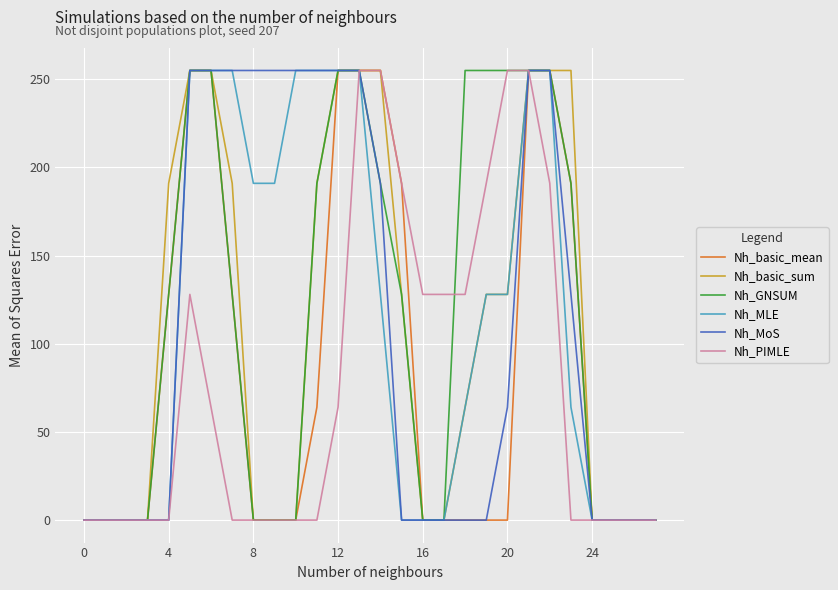

What is the greatest value displayed?

255